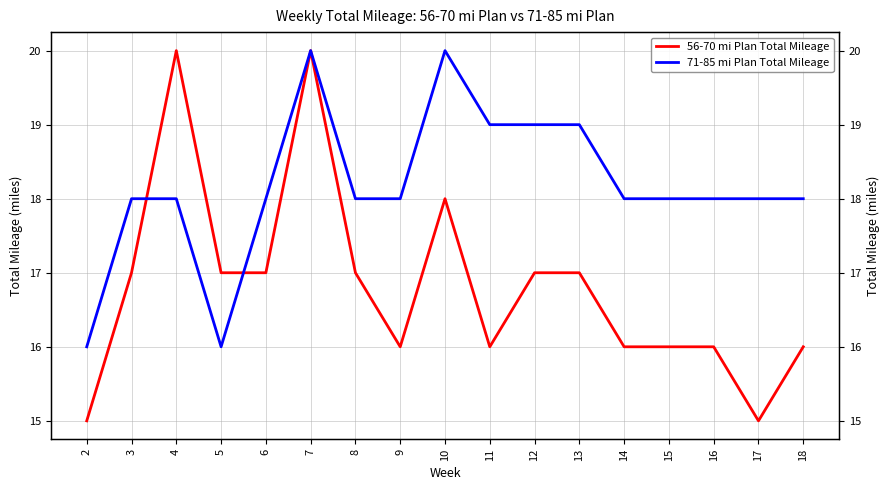

Which series has the largest total across all categories?

71-85 mi Plan Total Mileage